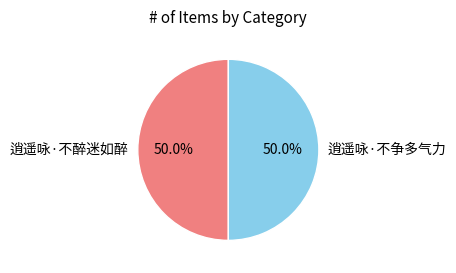

To the nearest percent, what percentage of the pie is 逍遥咏·不争多气力?

50%